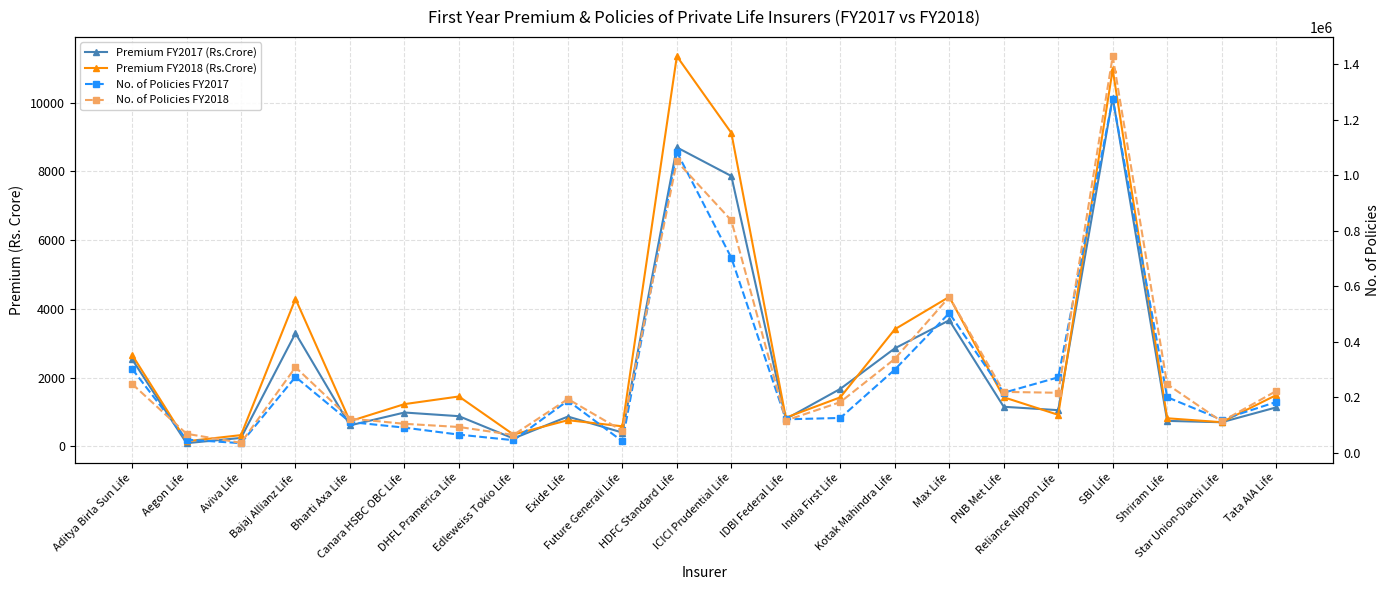

How many data points in Premium FY2018 (Rs.Crore) are above 1424?

11